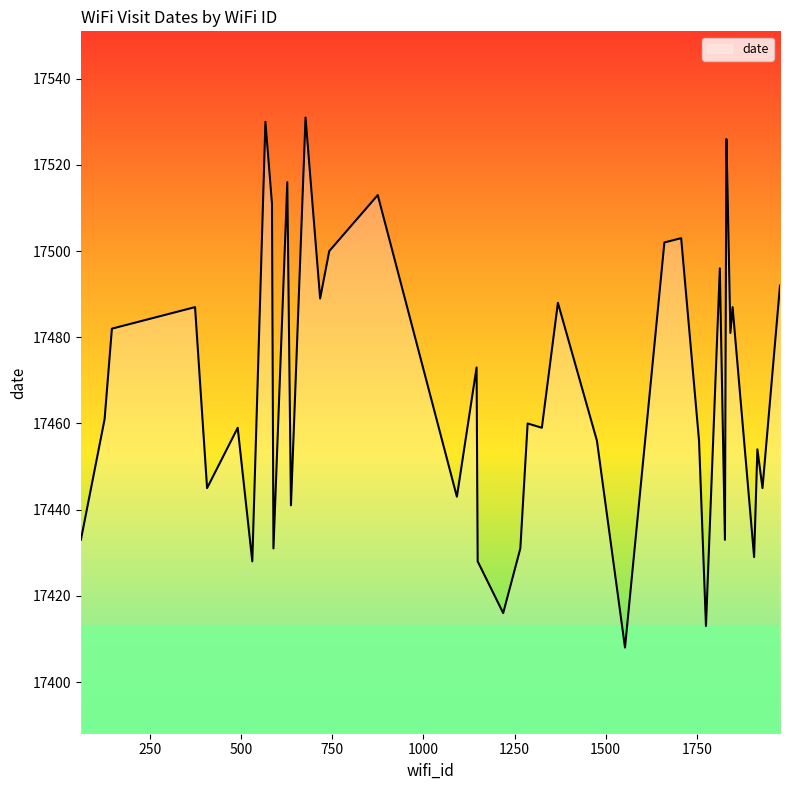

Reading left to right, list all the values displayed in this chart.

17433	17461	17482	17487	17445	17459	17428	17530	17511	17431	17516	17441	17531	17489	17500	17513	17443	17473	17428	17416	17431	17460	17459	17488	17456	17408	17502	17503	17456	17413	17496	17433	17526	17515	17481	17487	17429	17454	17445	17492